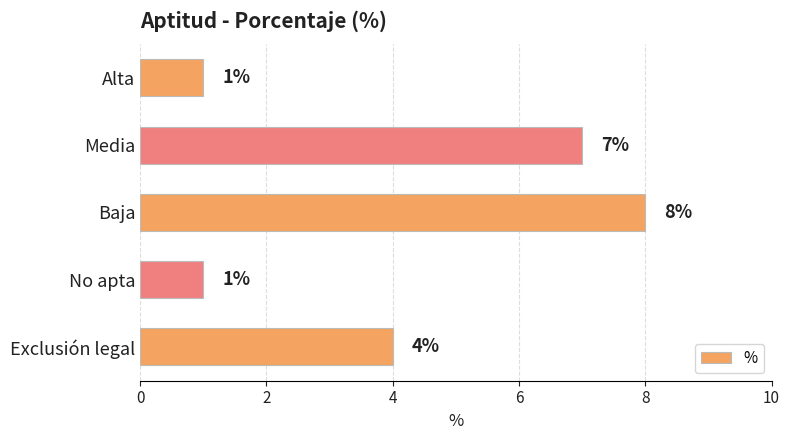

What is the average value?

4